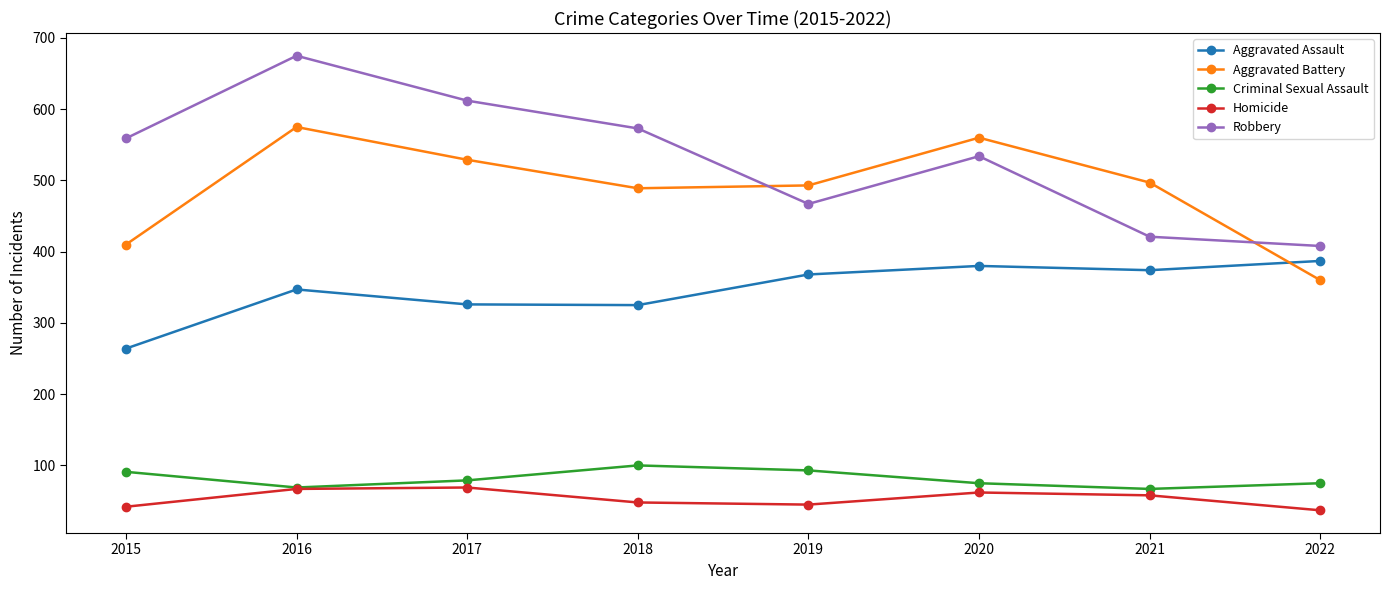

True or false: Robbery and Aggravated Assault cross at least once.

False